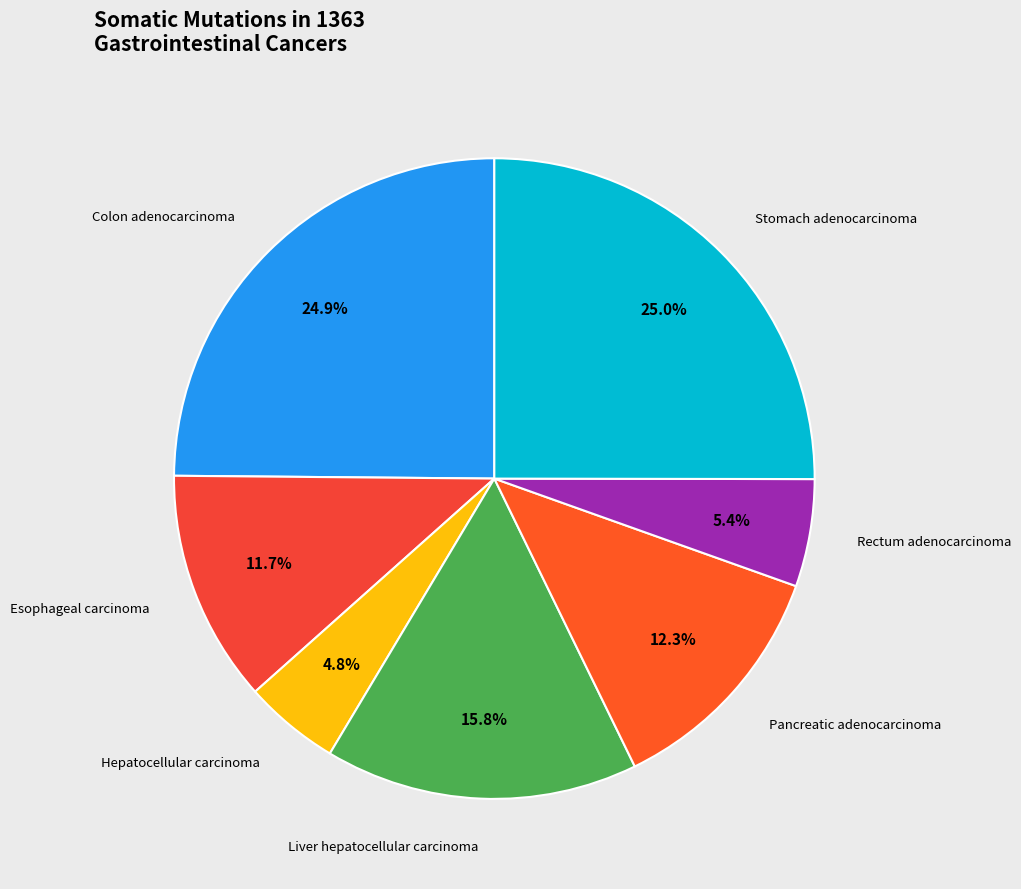

To the nearest percent, what is the difference between the largest and smallest slice percentages?

20%